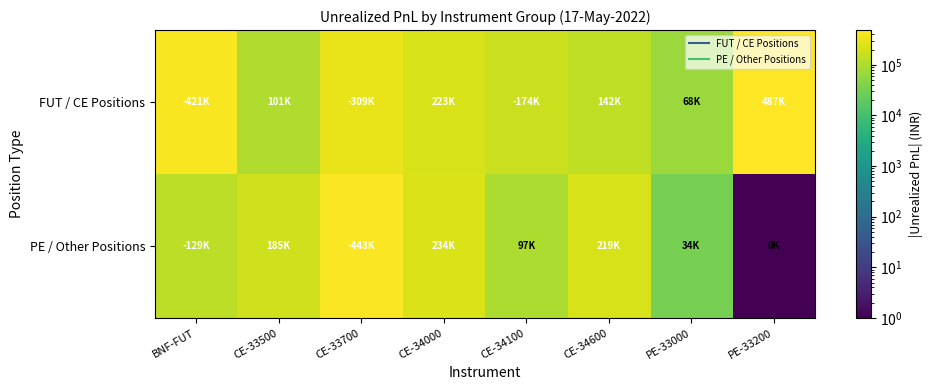

Reading left to right, extract all data points from this chart.

FUT / CE Positions: BNF-FUT=421313.3	CE-33500=101039.6	CE-33700=308943.1	CE-34000=223372.4	CE-34100=174431.9	CE-34600=142142.2	PE-33000=67573.6	PE-33200=486738.3
PE / Other Positions: BNF-FUT=129322.8	CE-33500=184552.2	CE-33700=442975.8	CE-34000=233796.1	CE-34100=97211.4	CE-34600=219399.9	PE-33000=33681.3	PE-33200=1.0